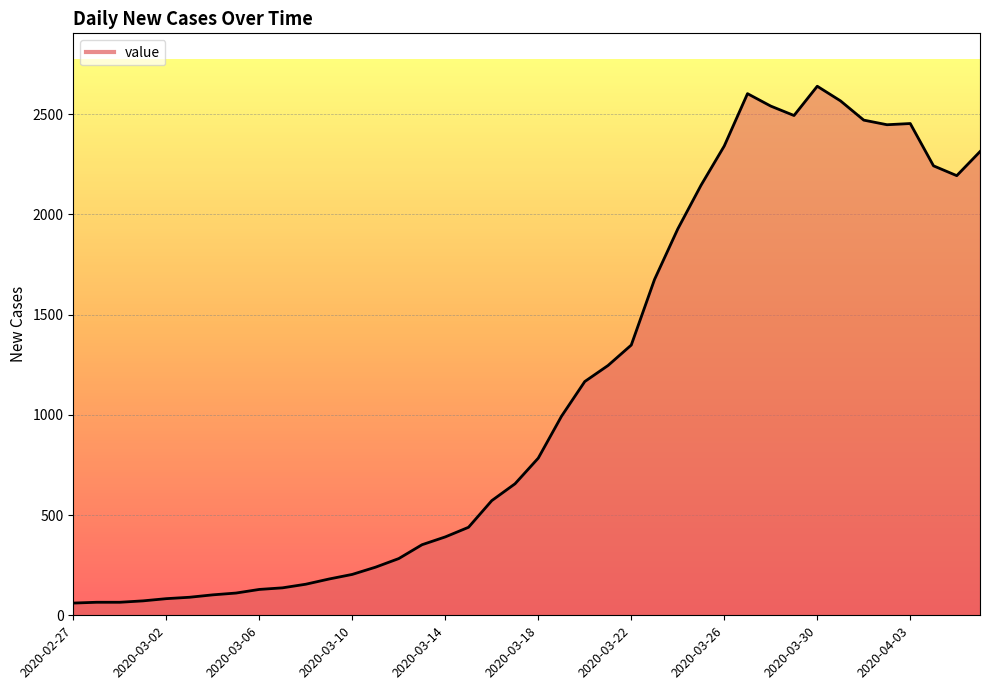

What is the minimum value shown in the chart?

61